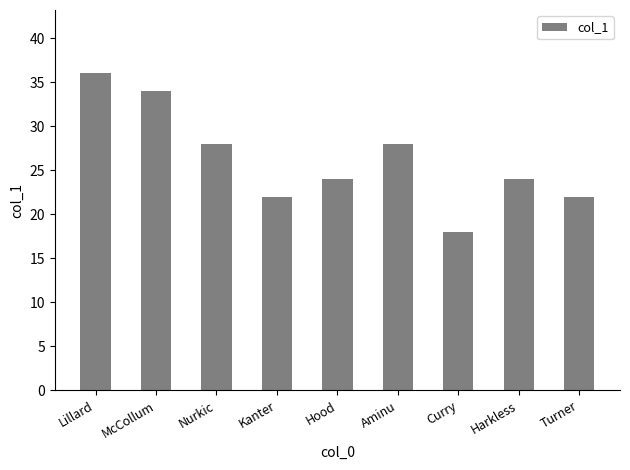

Where does the data first go above 24?

Lillard